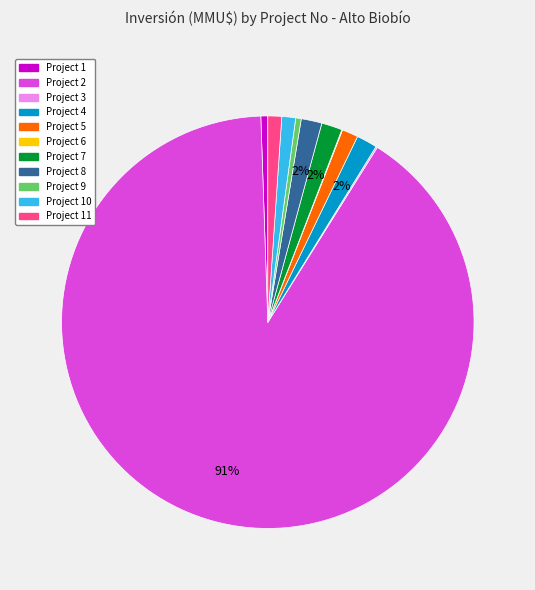

Is there a majority slice in this chart?

Yes